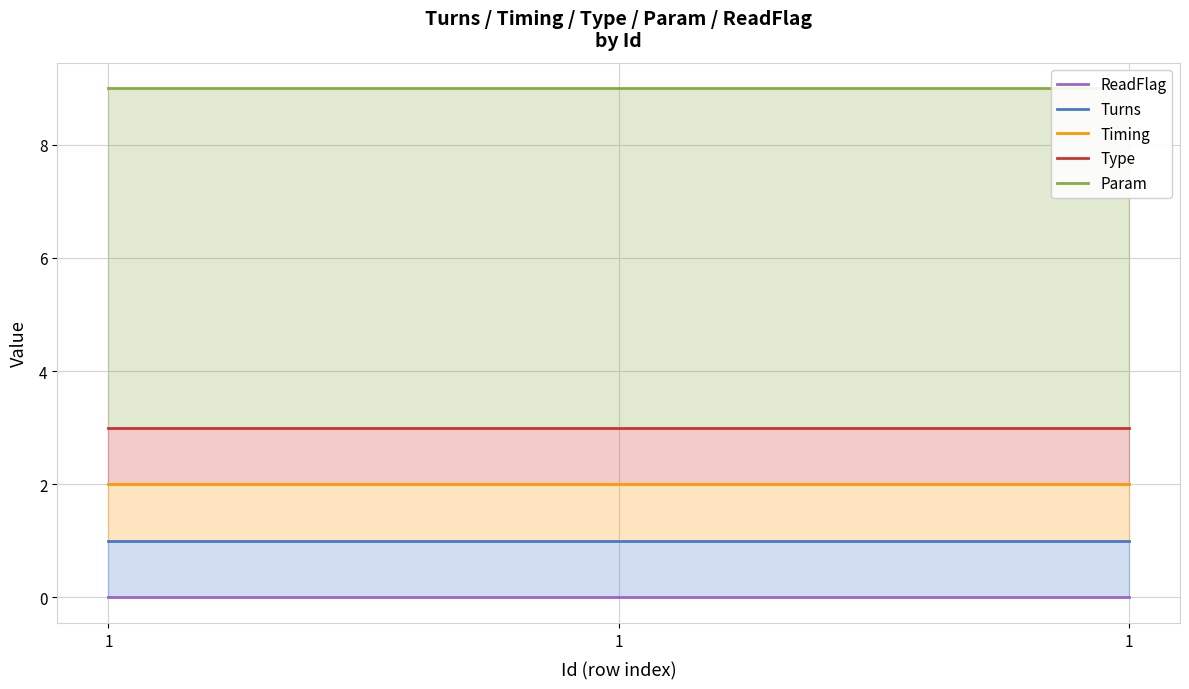

Reading left to right, transcribe all the data shown in this chart.

ReadFlag: 0	0	0
Turns: 1	1	1
Timing: 2	2	2
Type: 3	3	3
Param: 9	9	9